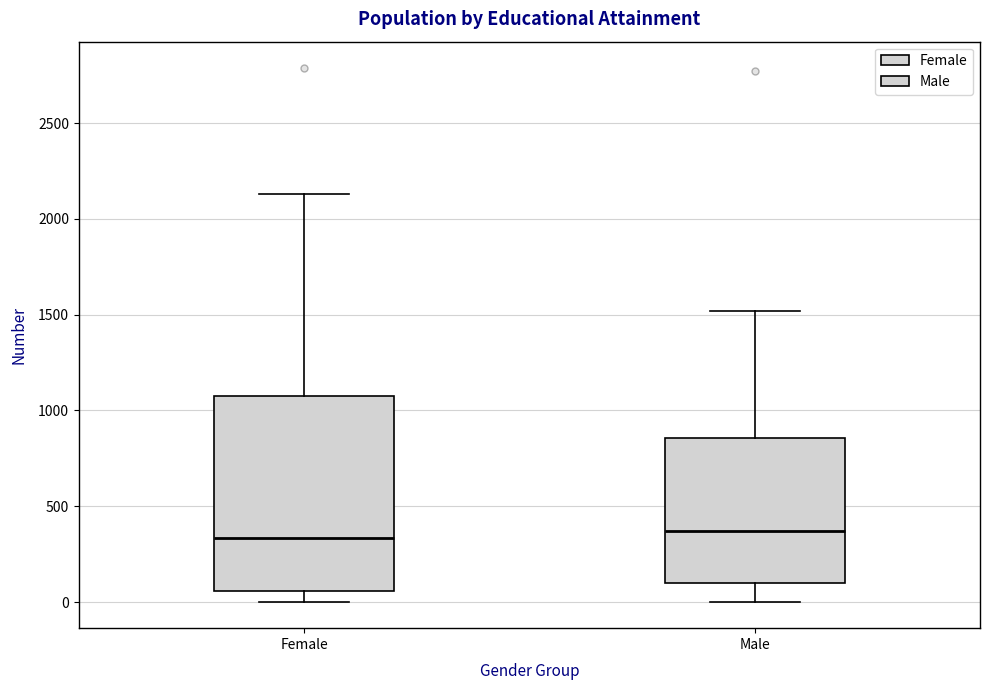

Where does the median line of the box for Male sit on the y-axis? The values are not printed on the chart, so give them approximately, as read against the axis.

350